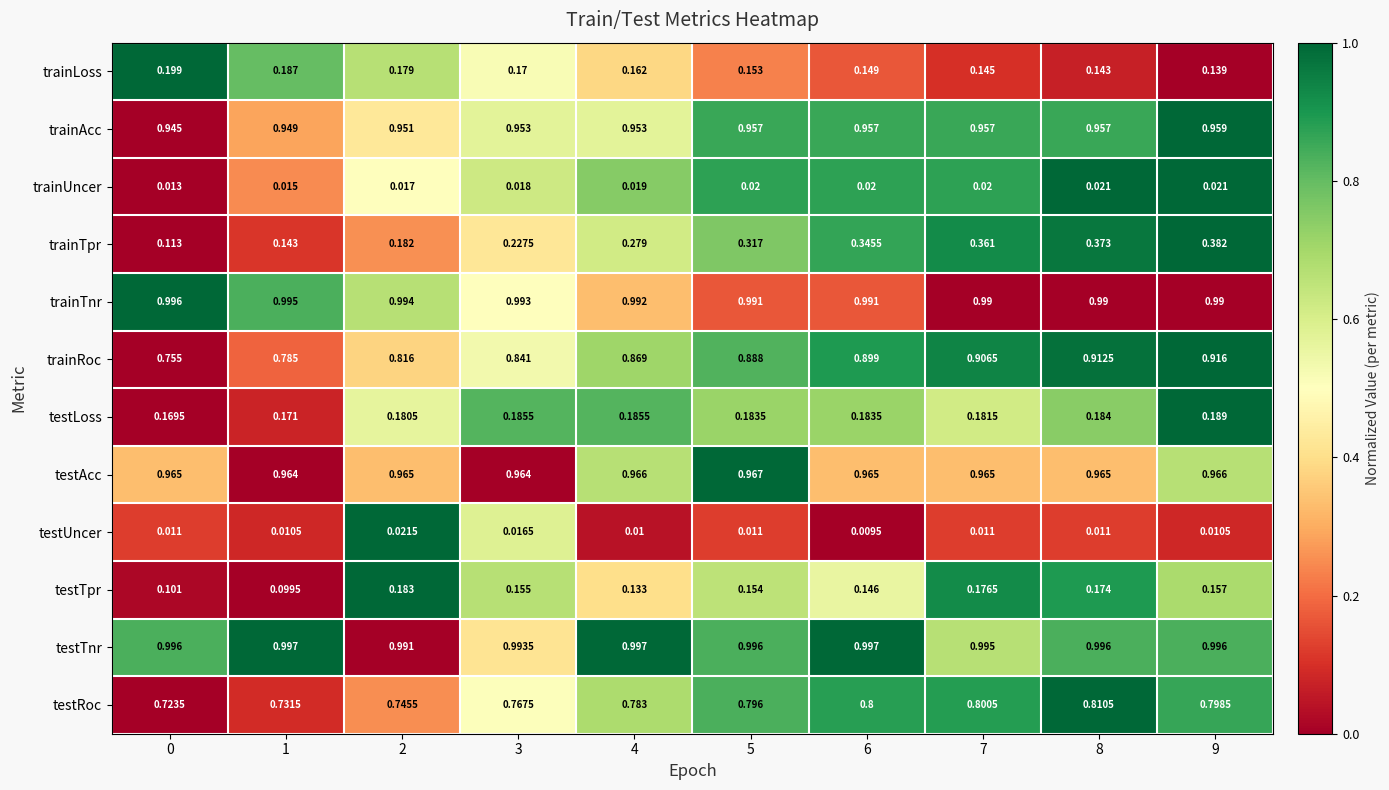

Is the value of testAcc at 0 greater than the value of trainTnr at 8?

No